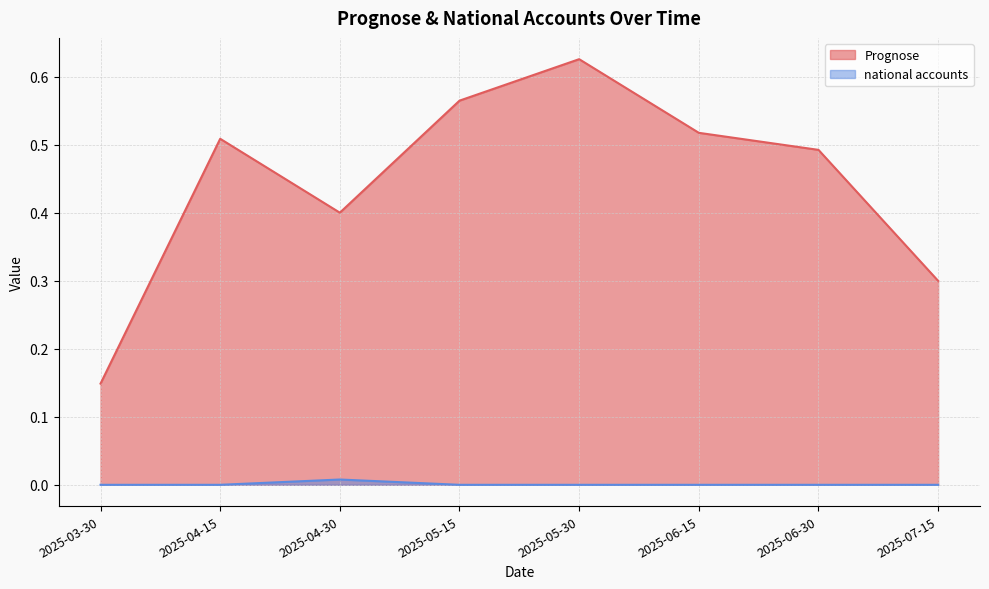

At which category does the chart reach its peak across all series?

2025-05-30